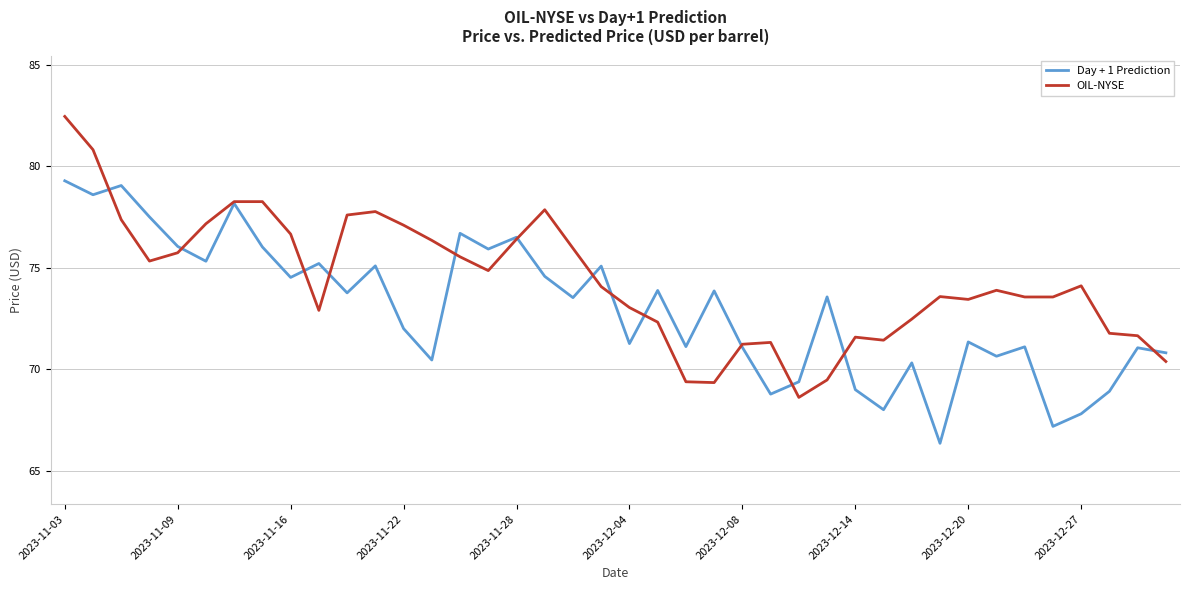

Which series has the largest range (max minus min)?

OIL-NYSE